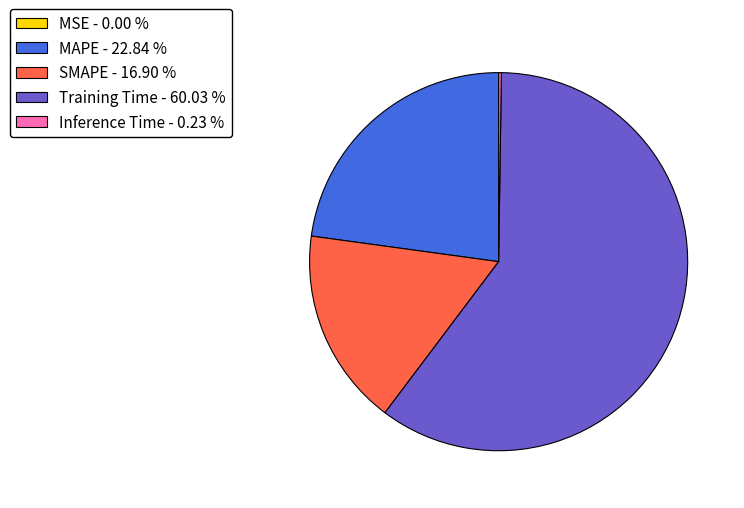

True or false: Training Time accounts for 52% of the total.

False